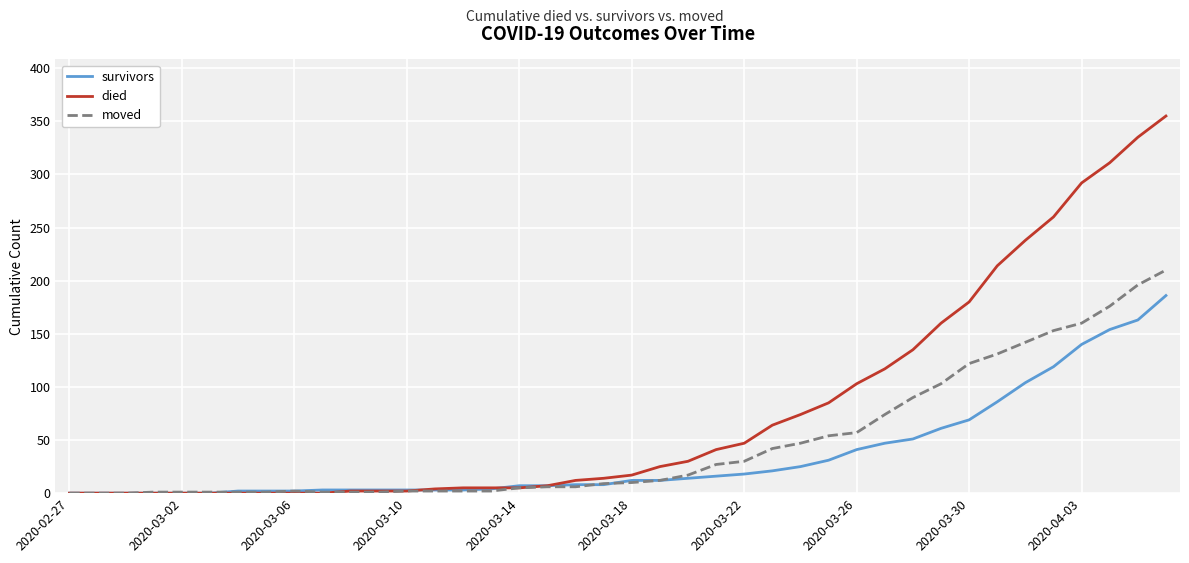

What is the highest value of the died series?

355